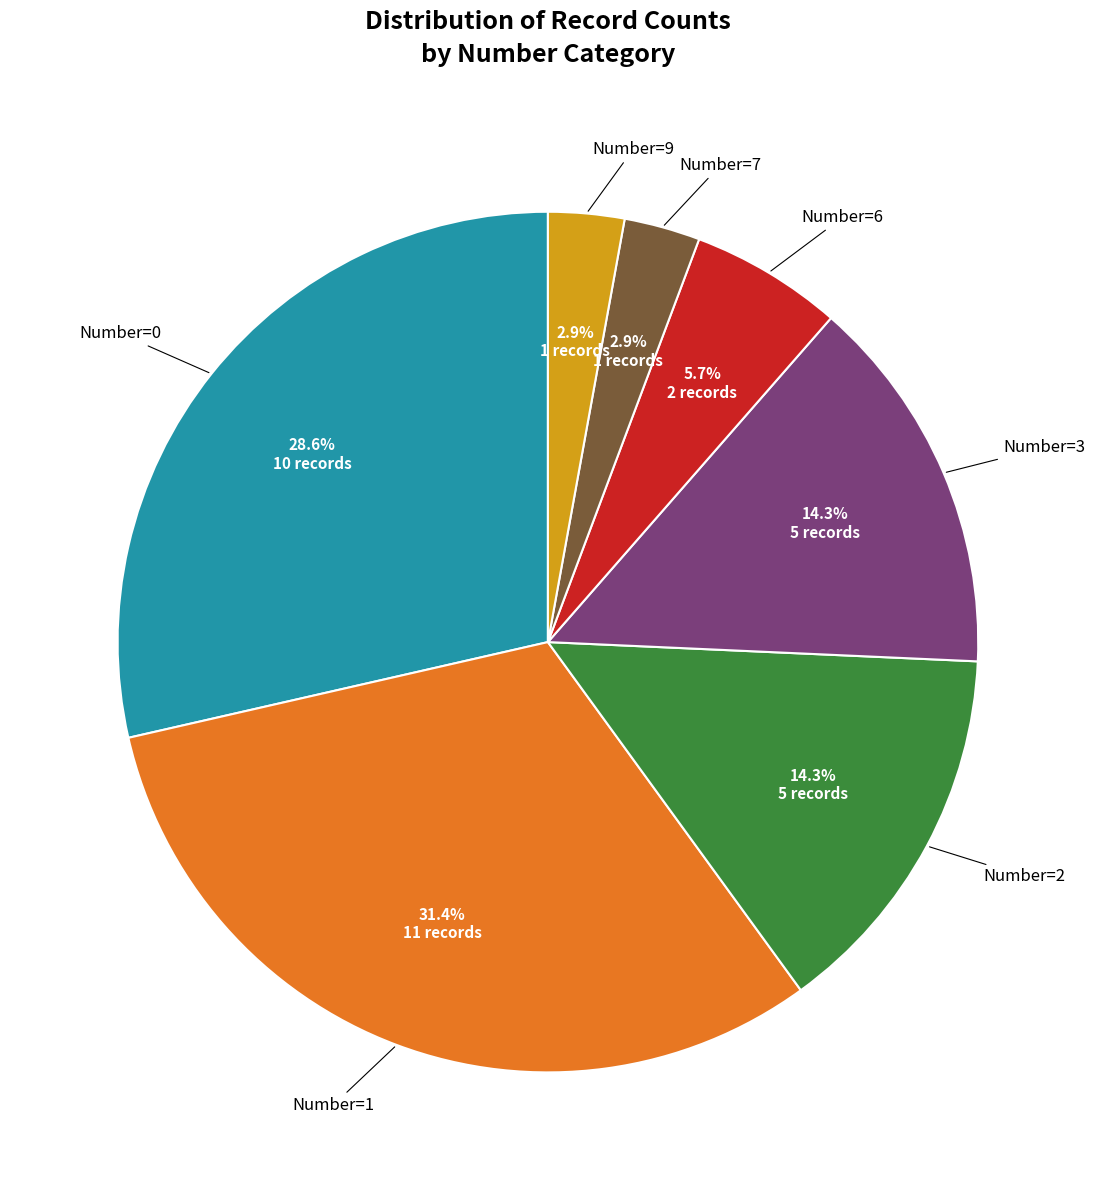

Does any single category account for the majority?

No